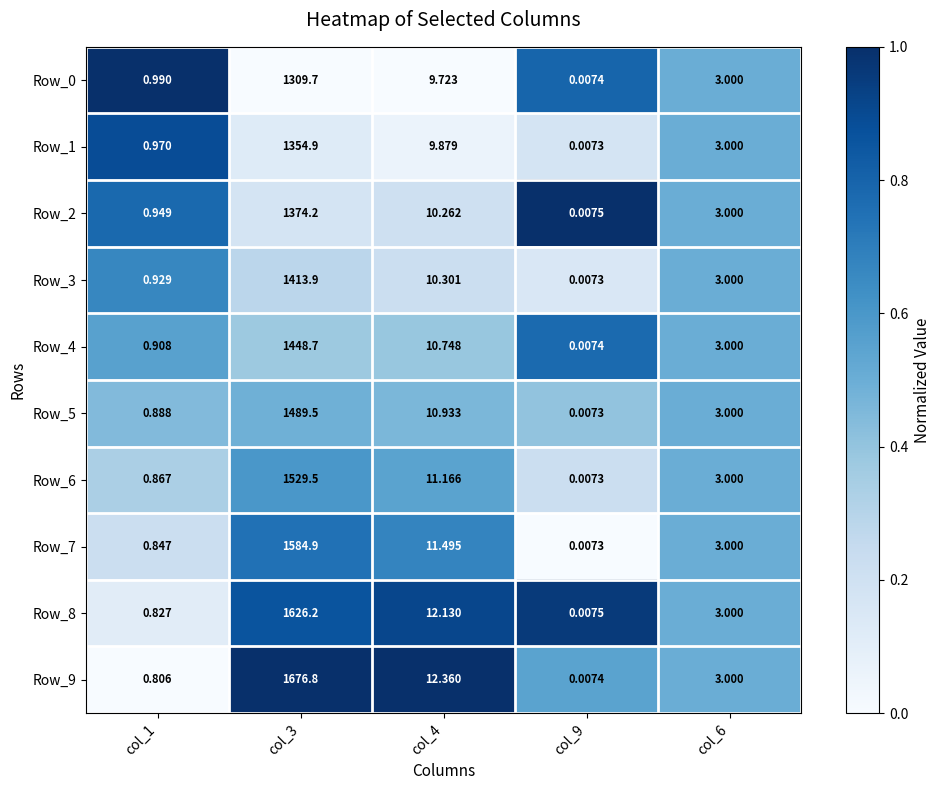

Is the value of Row_9 at col_3 greater than the value of Row_1 at col_1?

Yes